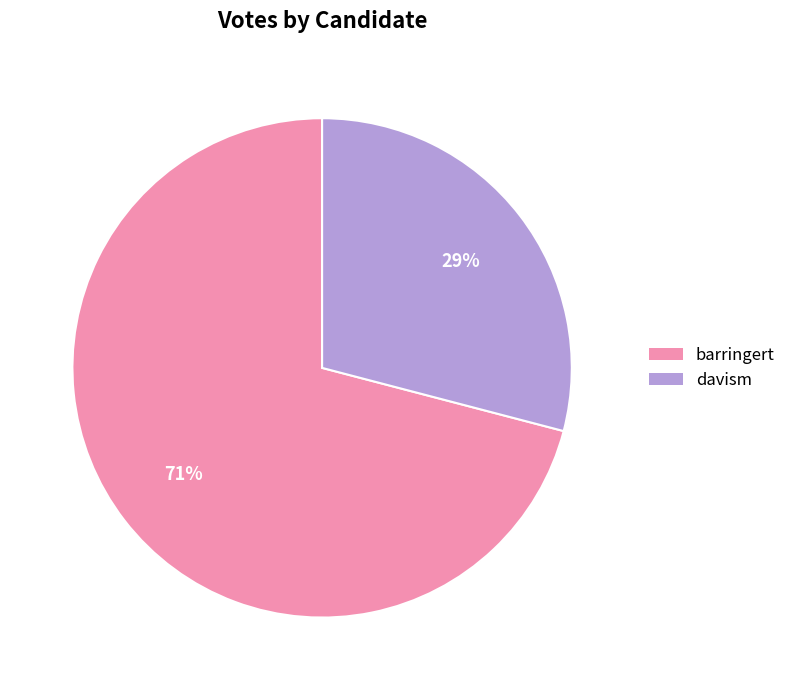

How many slices are in this pie chart?

2